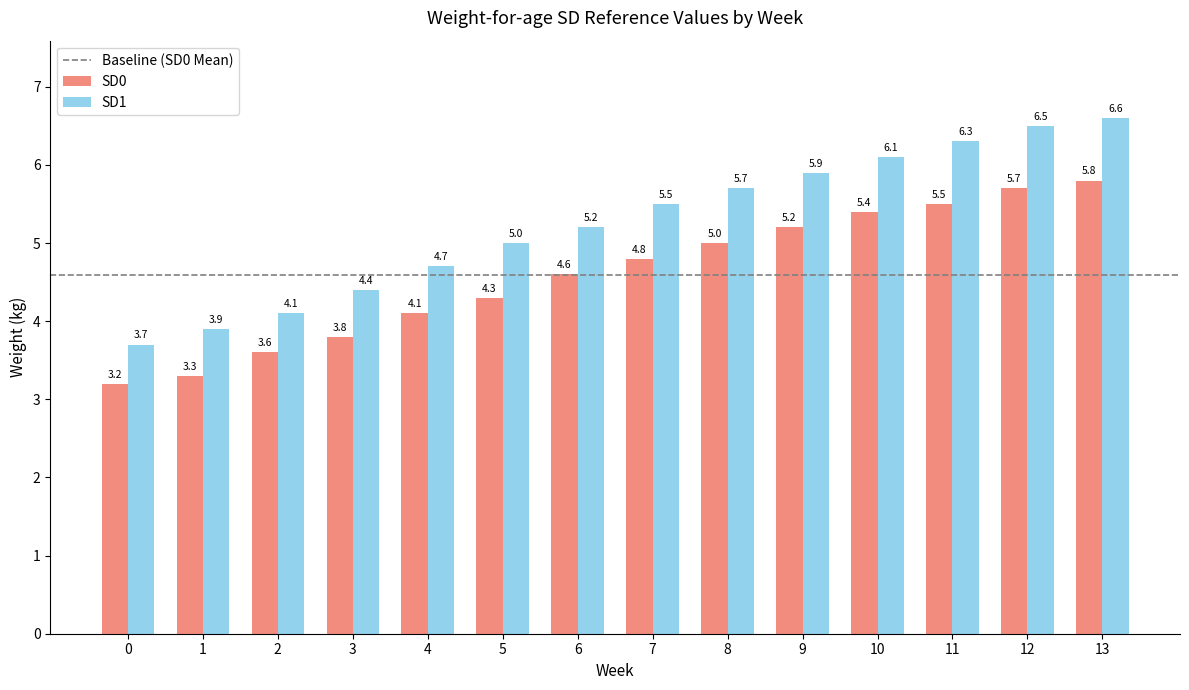

How many bars are there in each group?

2